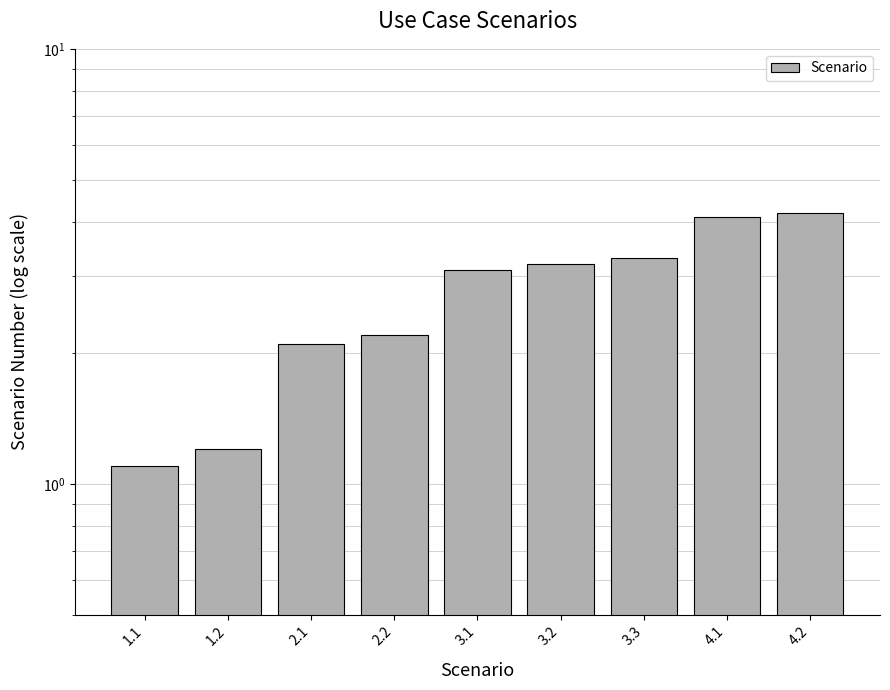

What is the difference between the second highest and second lowest values?

2.9